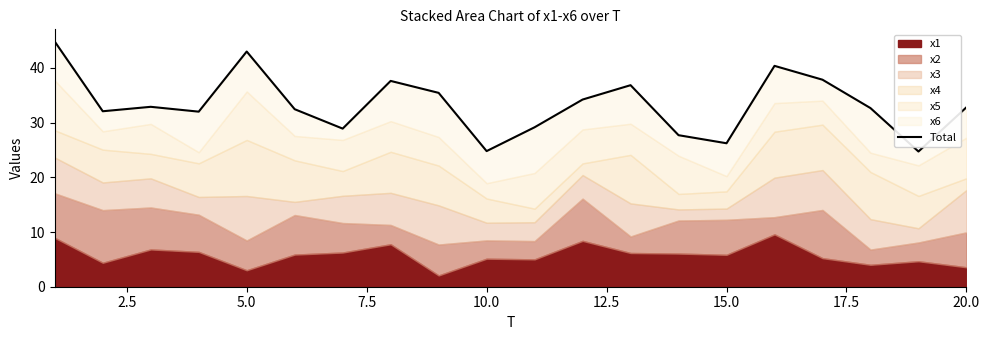

What is the difference between the second highest and minimum values?

18.3